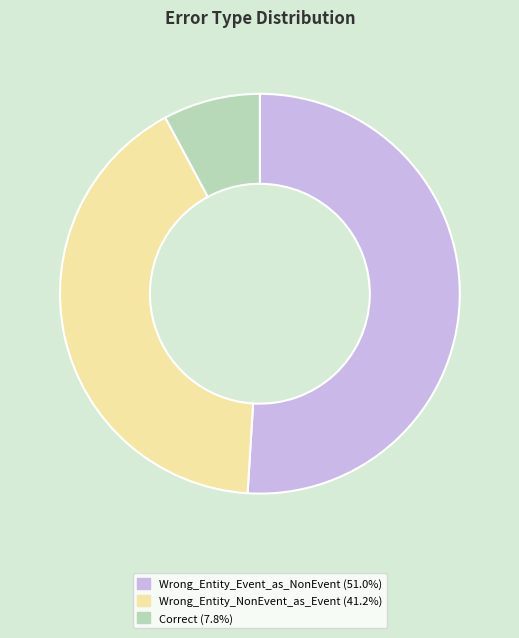

How many slices are in this pie chart?

3